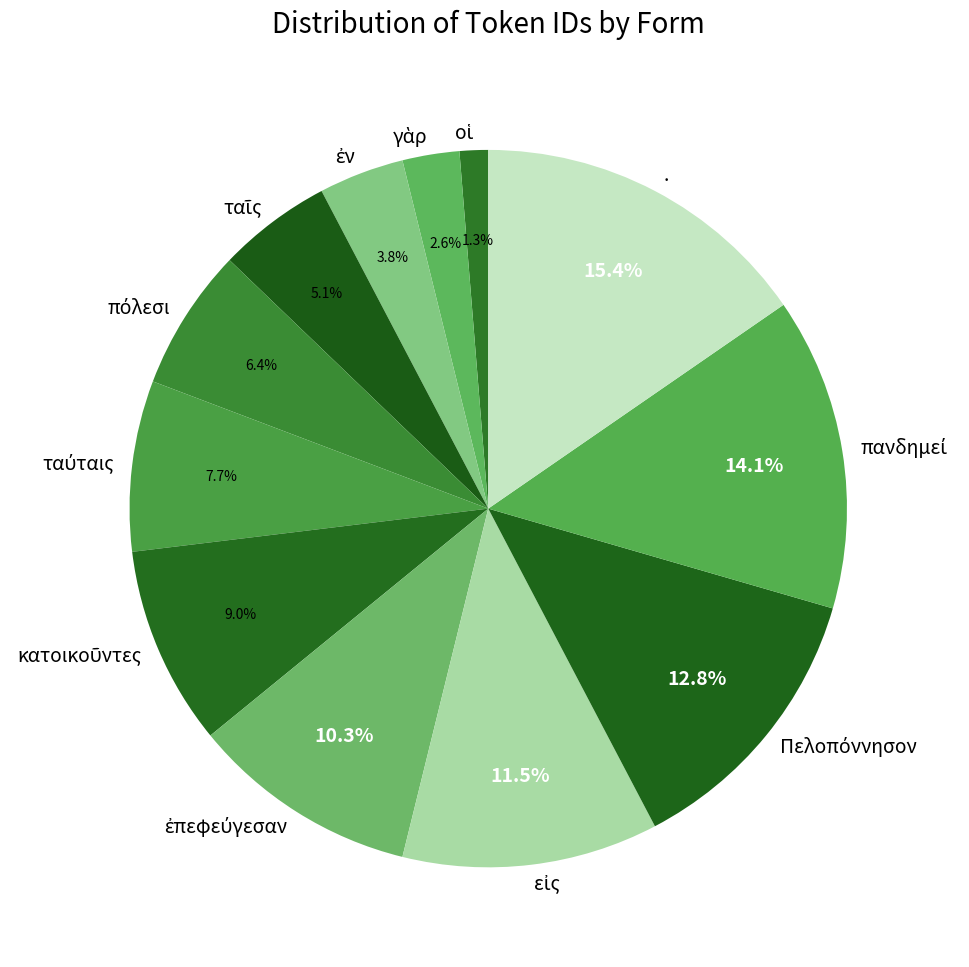

Is there any slice that represents more than half of the pie?

No